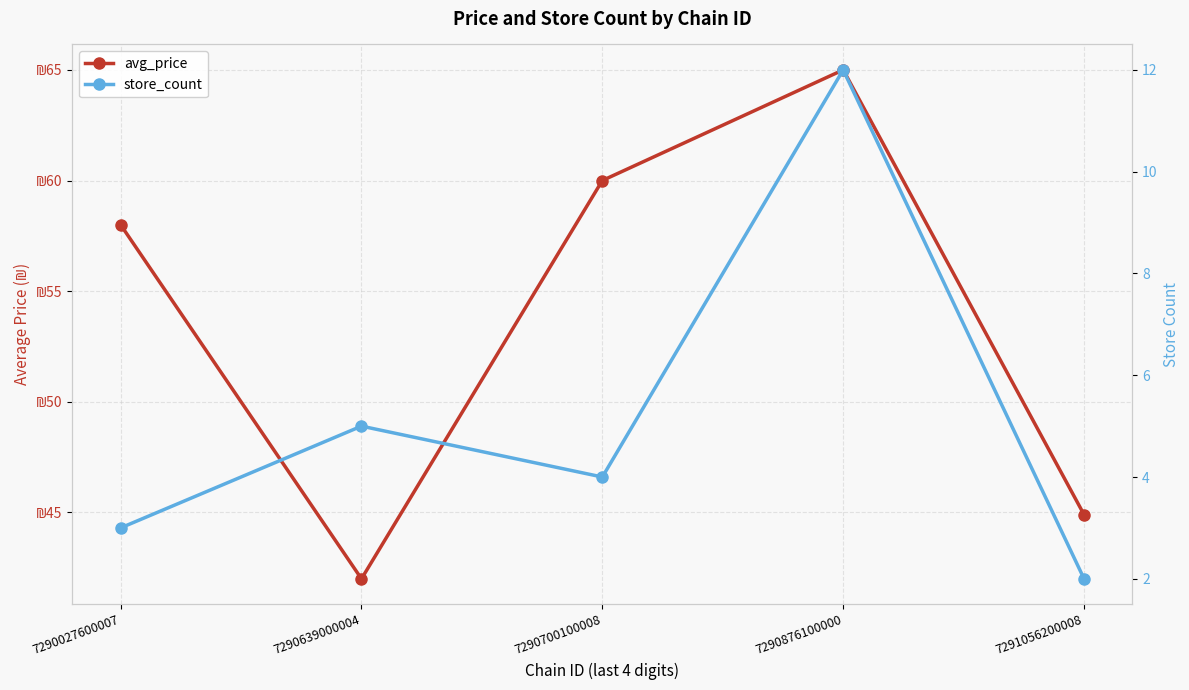

What is the approximate value of avg_price at 7290876100000?

65.0